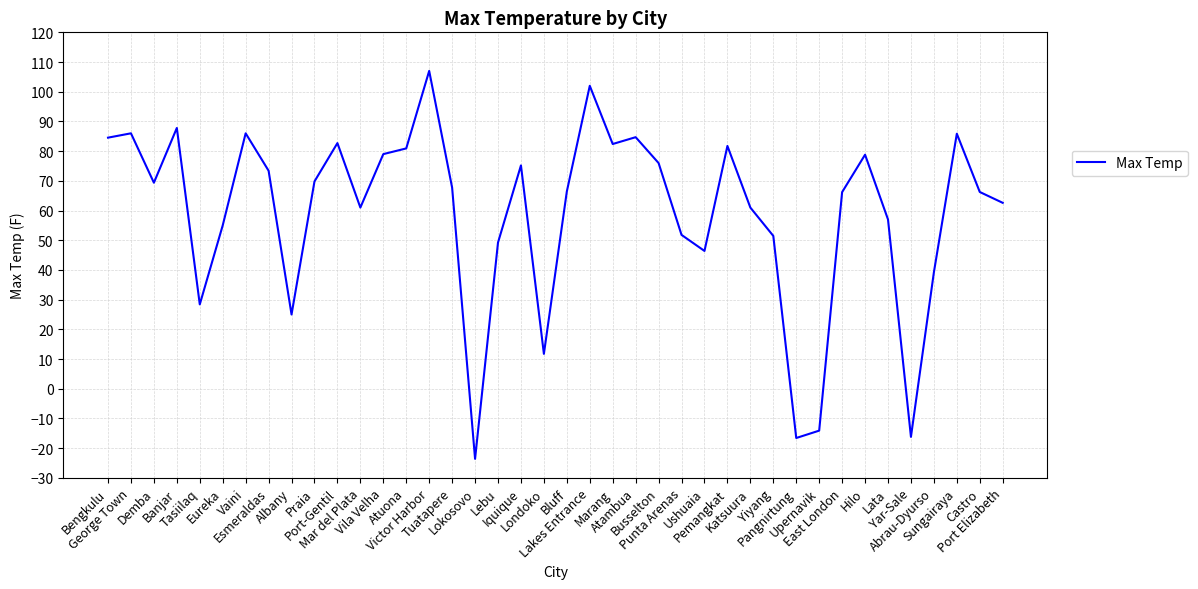

Where does the data first go above 67?

Bengkulu